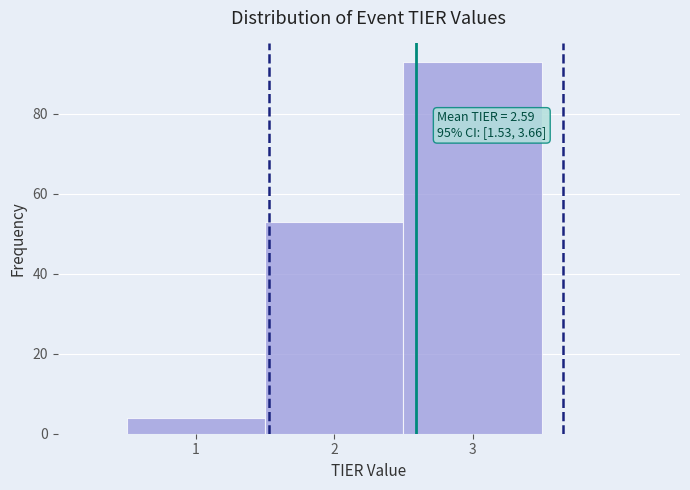

Which range on the x-axis has the tallest bar?

2.5 to 3.5